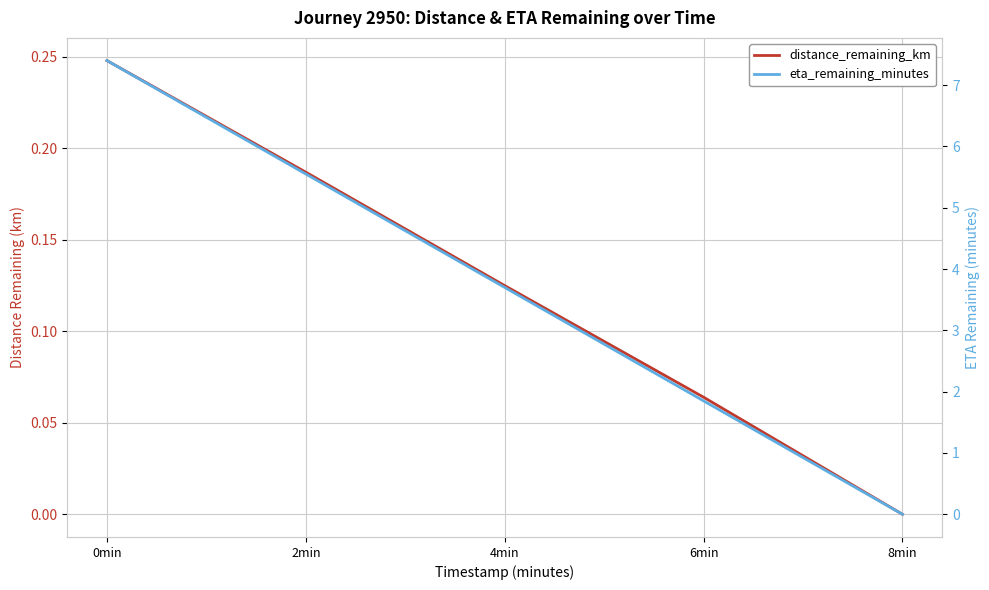

Reading left to right, what are all the values shown in this chart?

distance_remaining_km: 0.2	0.2	0.1	0.1	0.0
eta_remaining_minutes: 7.4	5.5	3.7	1.9	0.0